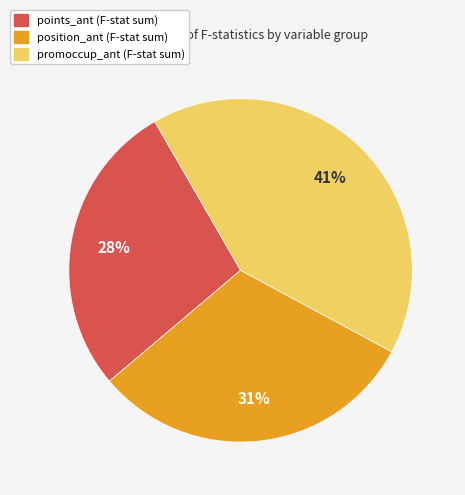

Does any single category account for the majority?

No